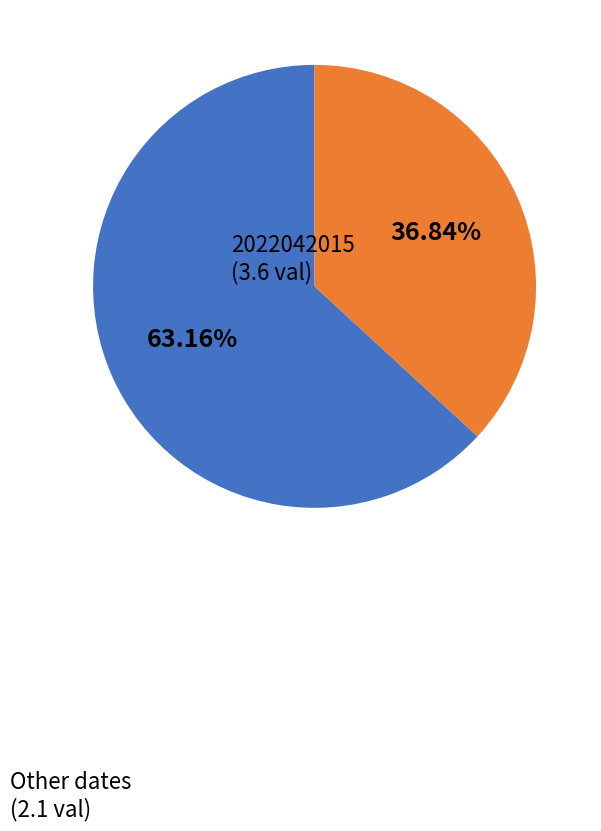

Is there any slice that represents more than half of the pie?

Yes